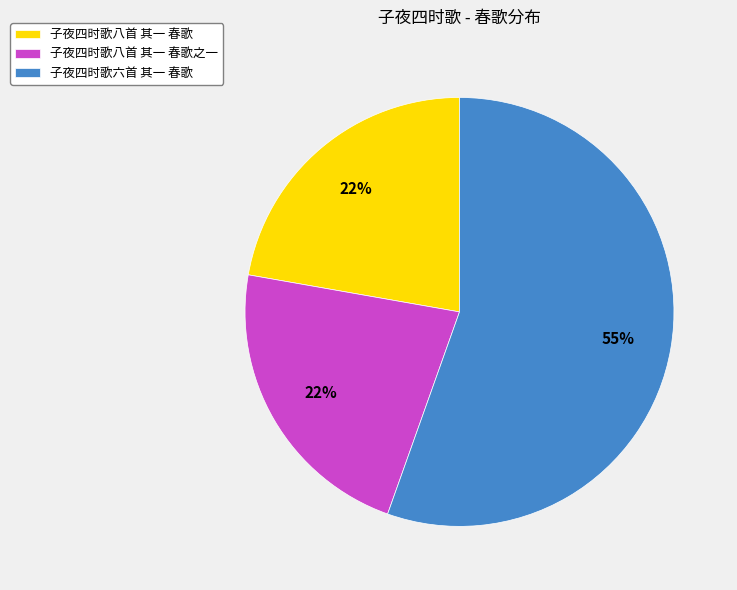

Is it true that 子夜四时歌八首 其一 春歌之一 is 22% of the pie?

True